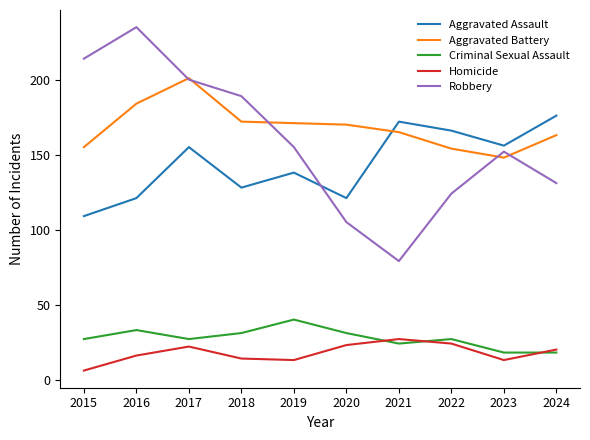

True or false: Homicide and Aggravated Assault cross at least once.

False